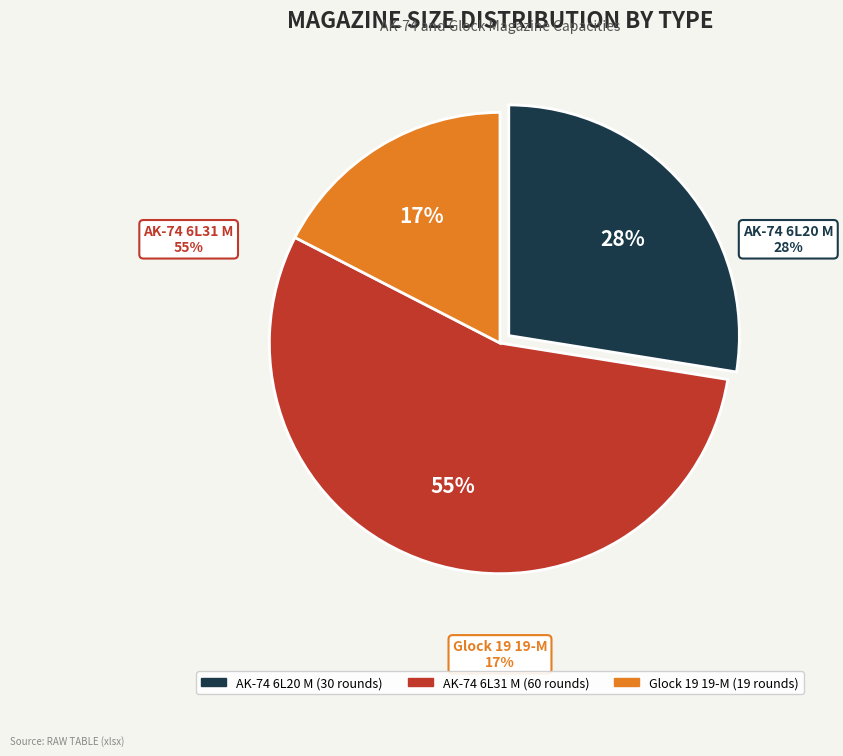

Is it true that AK-74 6L31 M is 63% of the pie?

False